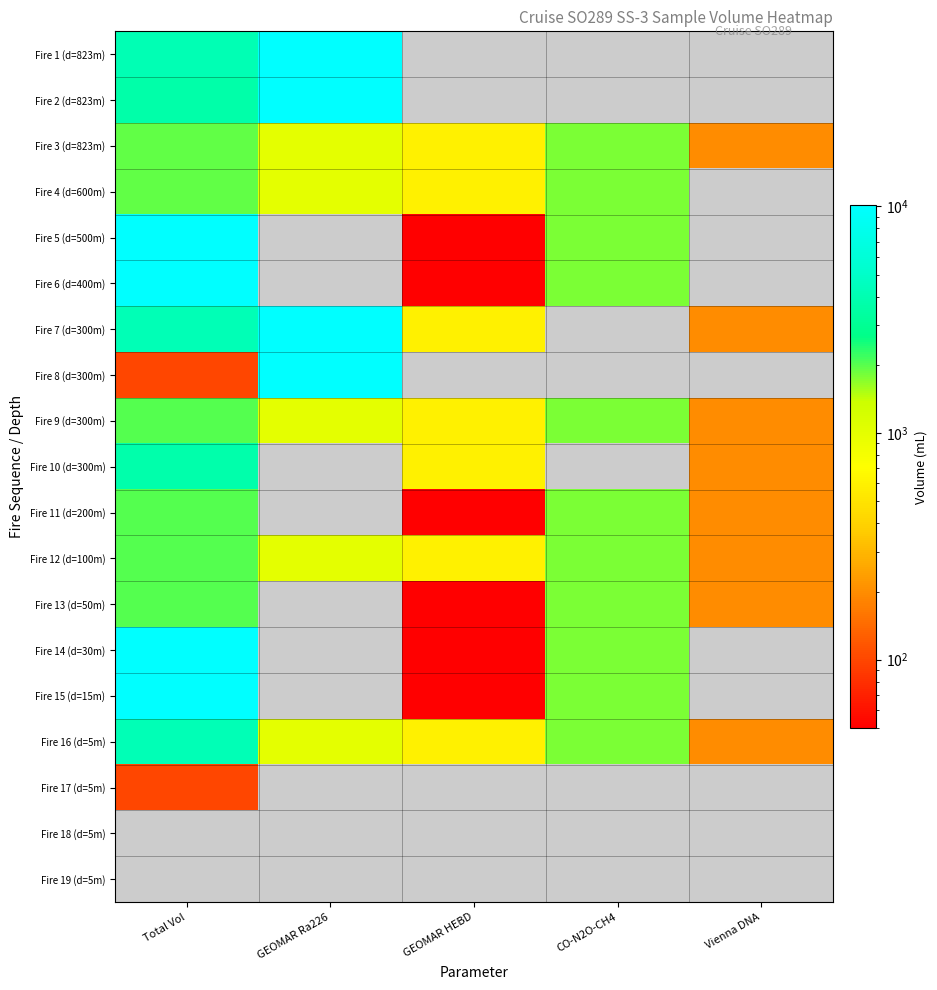

At which label is Fire 11 (d=200m) closest to 1030?

CO-N2O-CH4